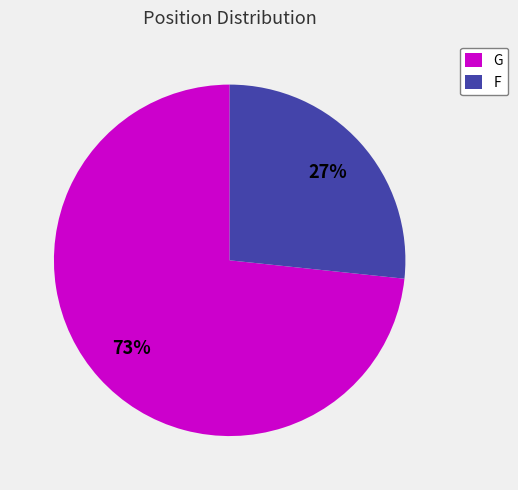

Which has a higher value, G or F?

G